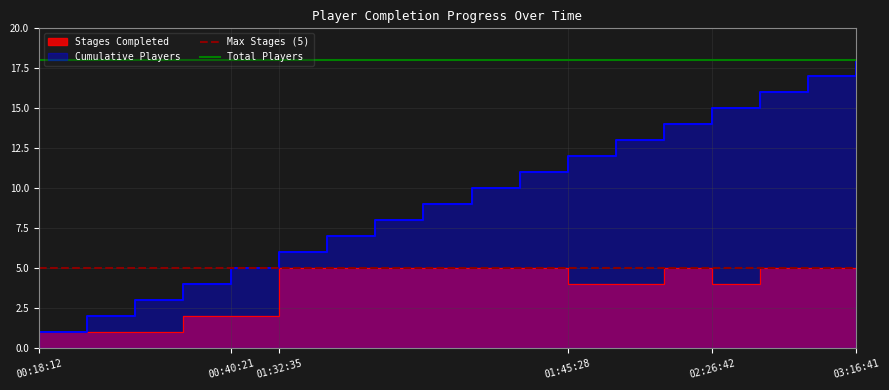

What is the spread (max minus min) of values at 00:40:21?

13